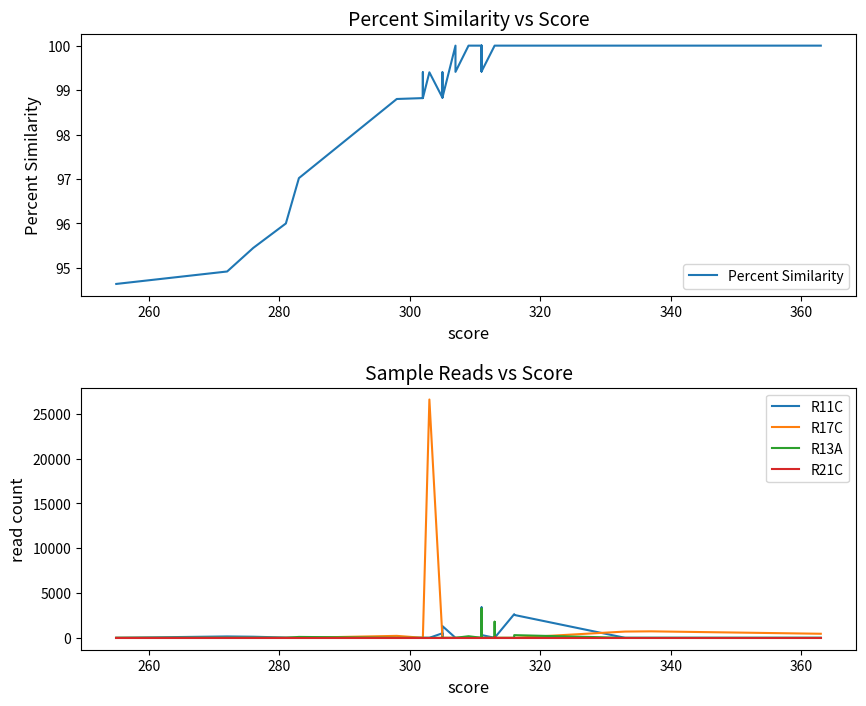

How many positive values does the R17C series have?

5